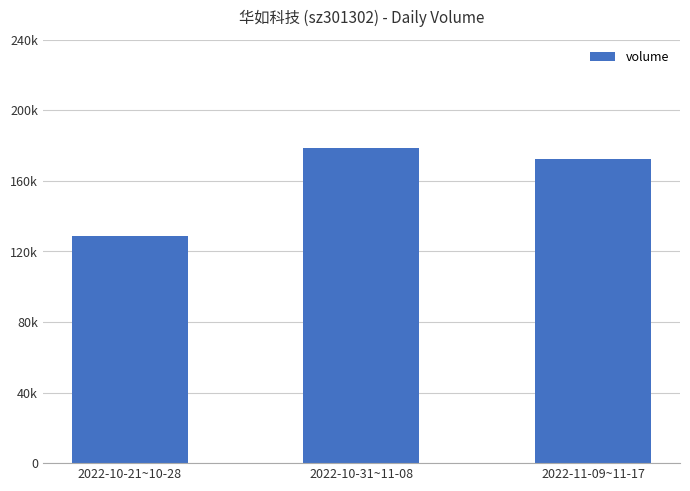

Reading right to left, extract all data points from this chart.

2022-11-09~11-17=172267	2022-10-31~11-08=178772	2022-10-21~10-28=128608